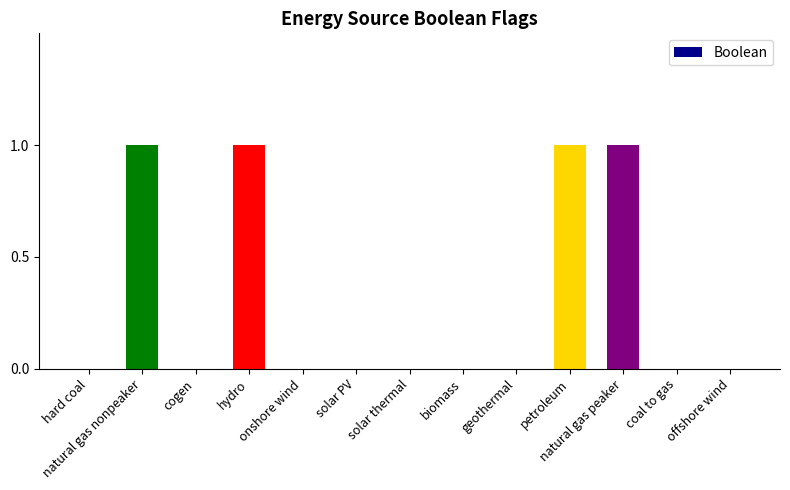

Is it true that the value at geothermal is 0?

True